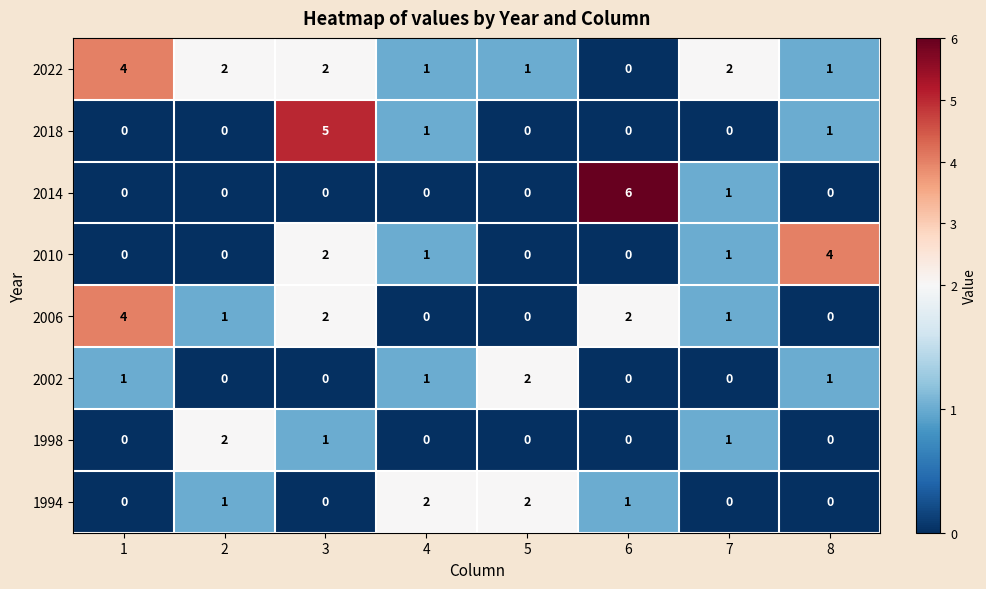

The 2018 series shows -3 at 2. True or false?

False